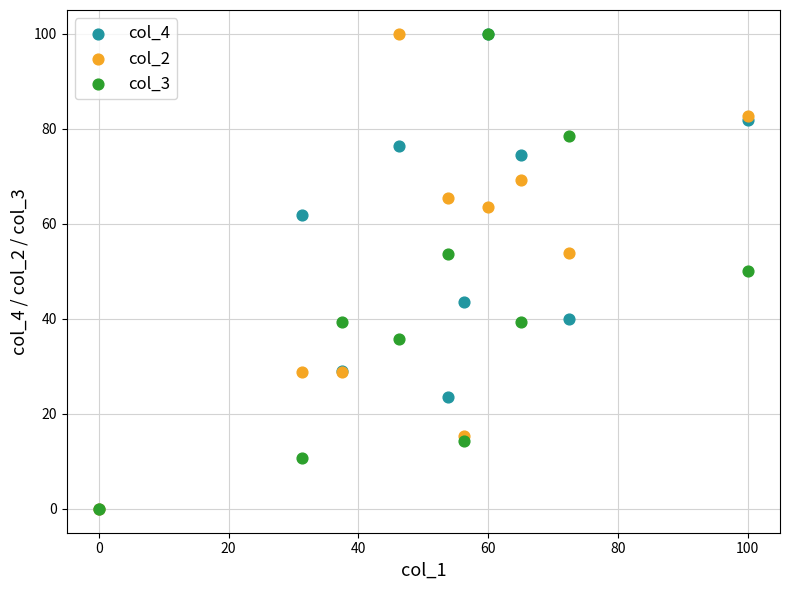

What are all the series names shown in the legend?

col_4, col_2, col_3